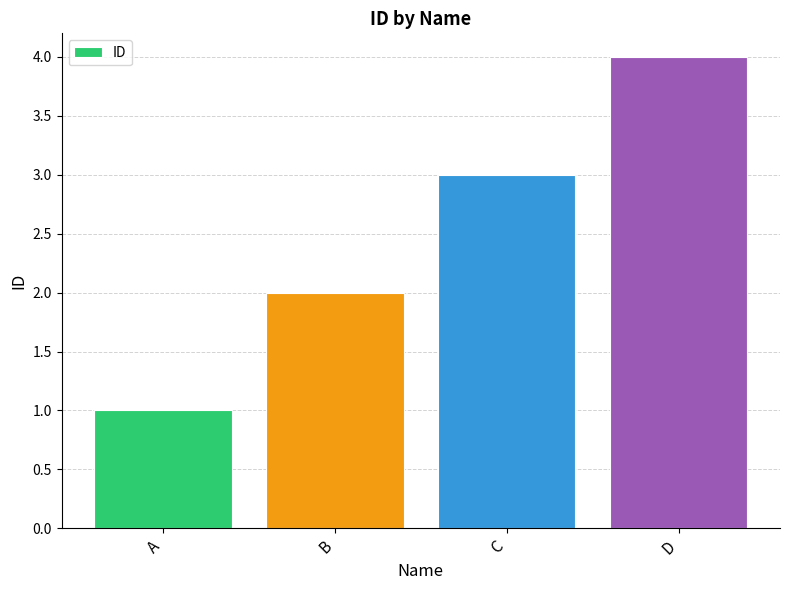

What is the difference between the second highest and minimum values?

2